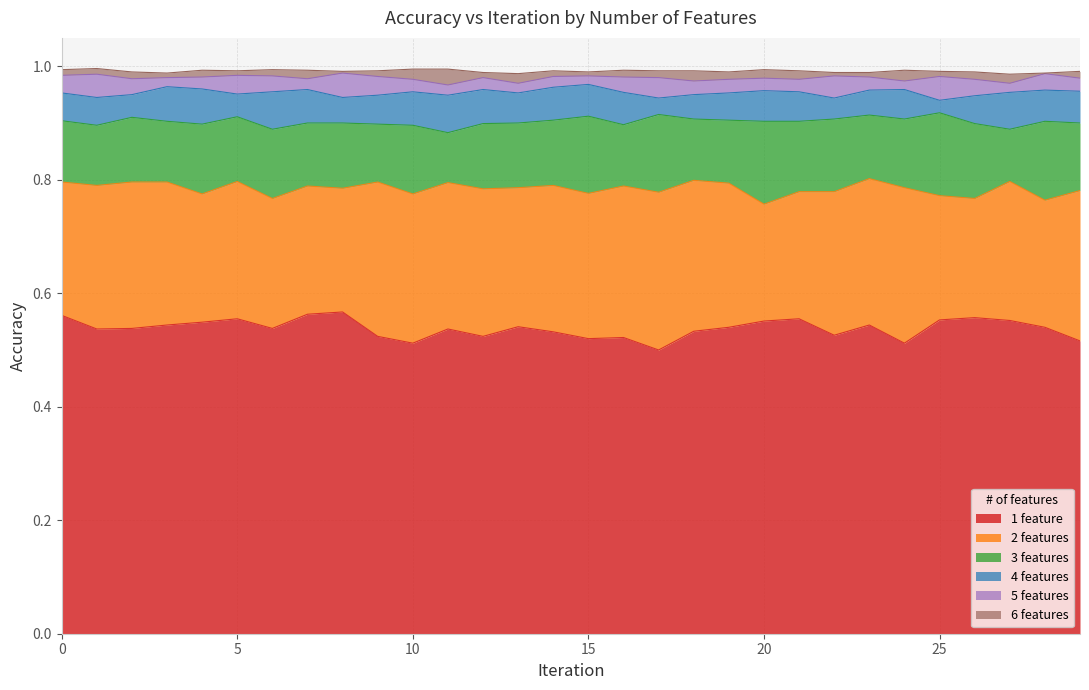

True or false: 2 features and 5 features cross at least once.

False